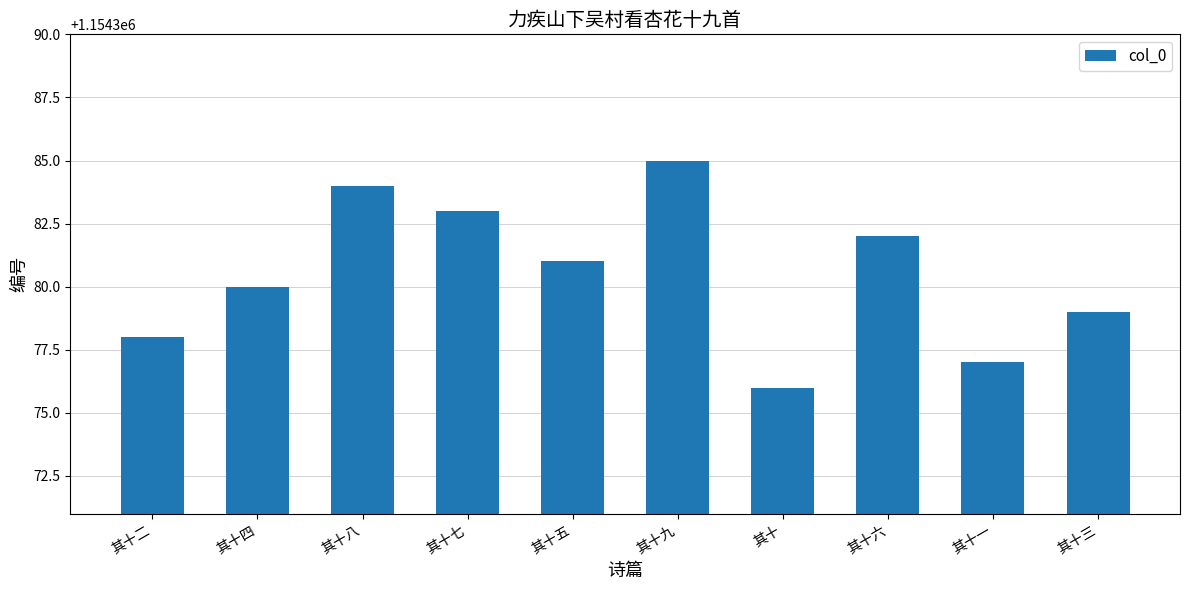

What is the difference between the maximum and minimum values?

9